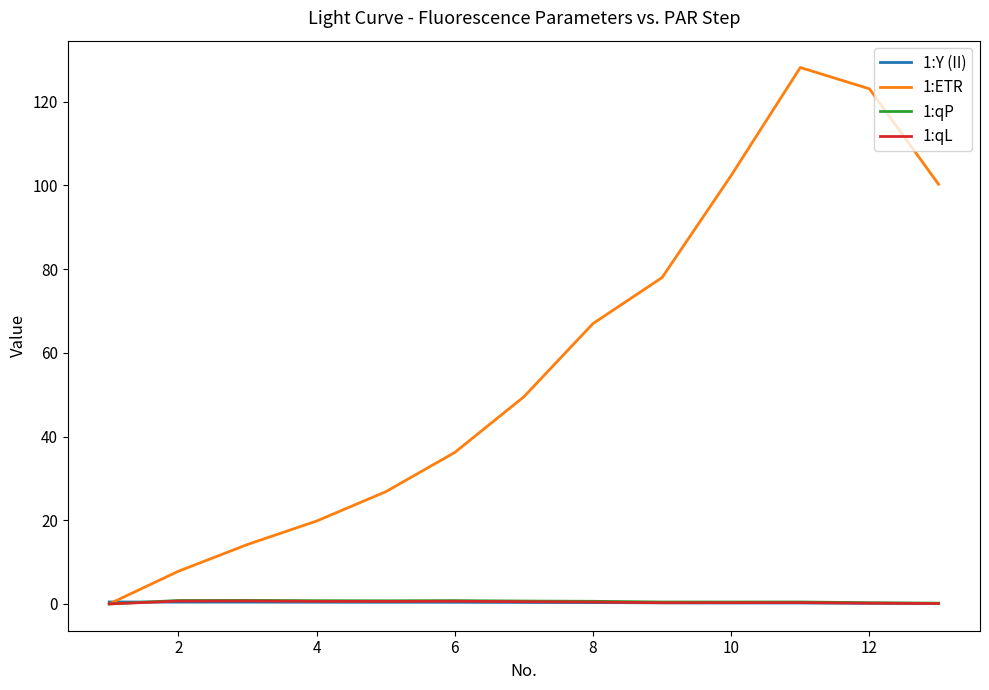

Which series has the widest spread of values?

1:ETR